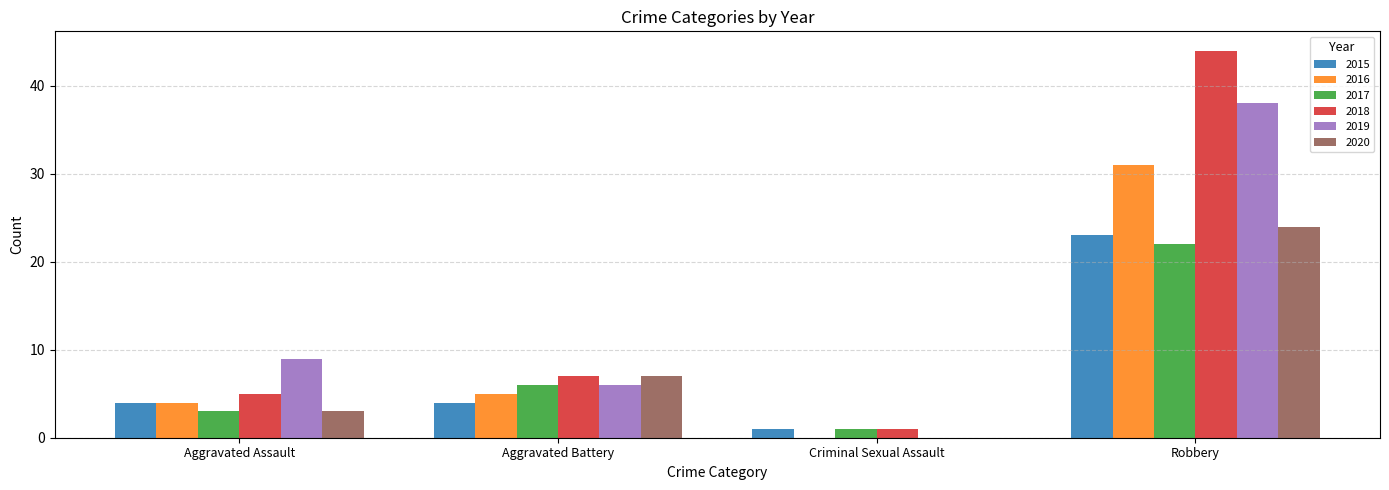

What is the spread (max minus min) of values at Criminal Sexual Assault?

1